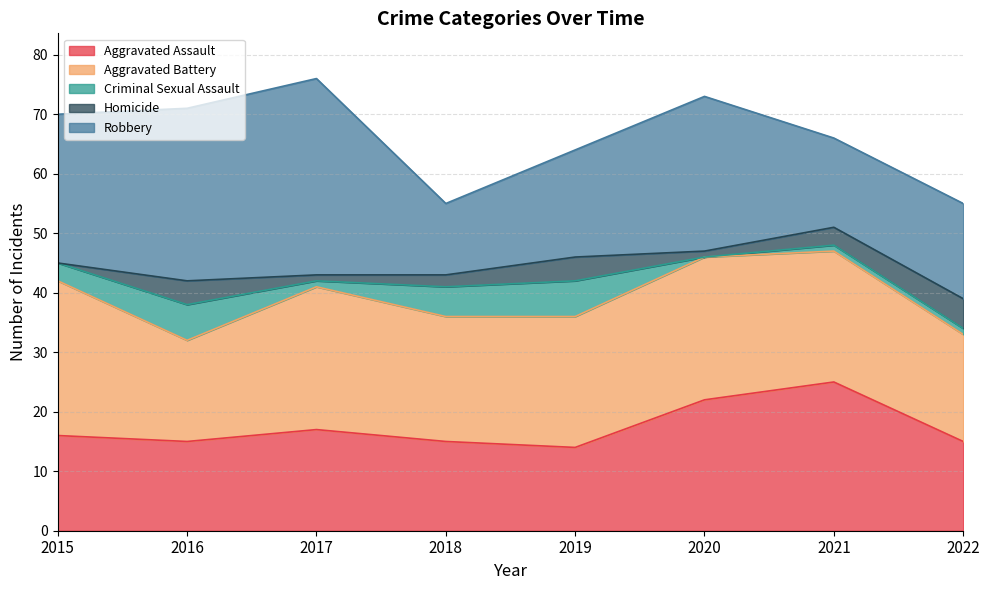

What is the highest value of the Aggravated Battery series?

26